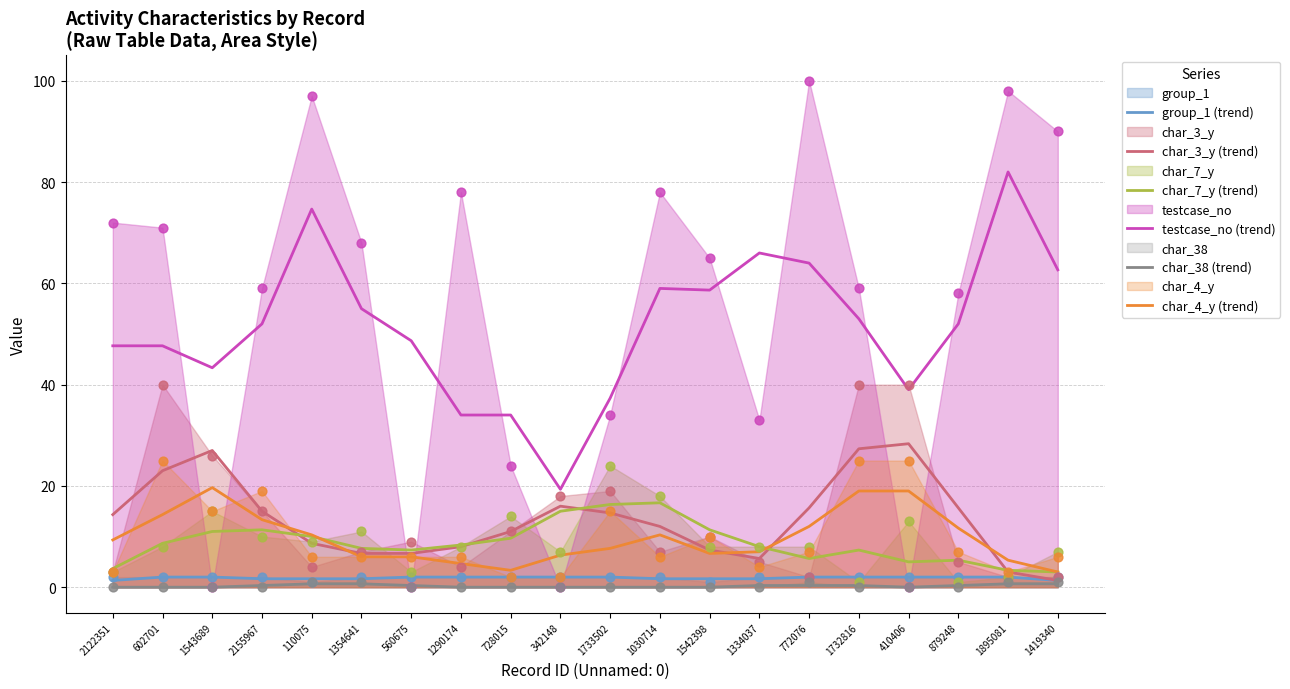

Which series has the widest spread of Y values?

testcase_no (trend)